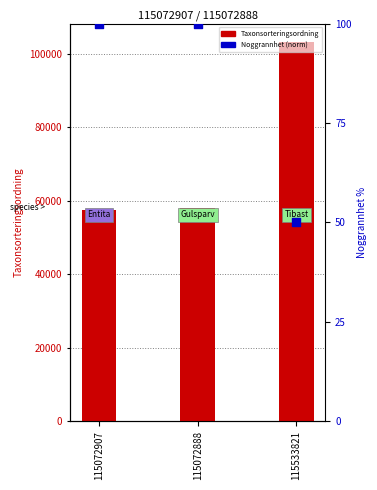

Which series reaches the maximum Y coordinate?

Taxonsorteringsordning